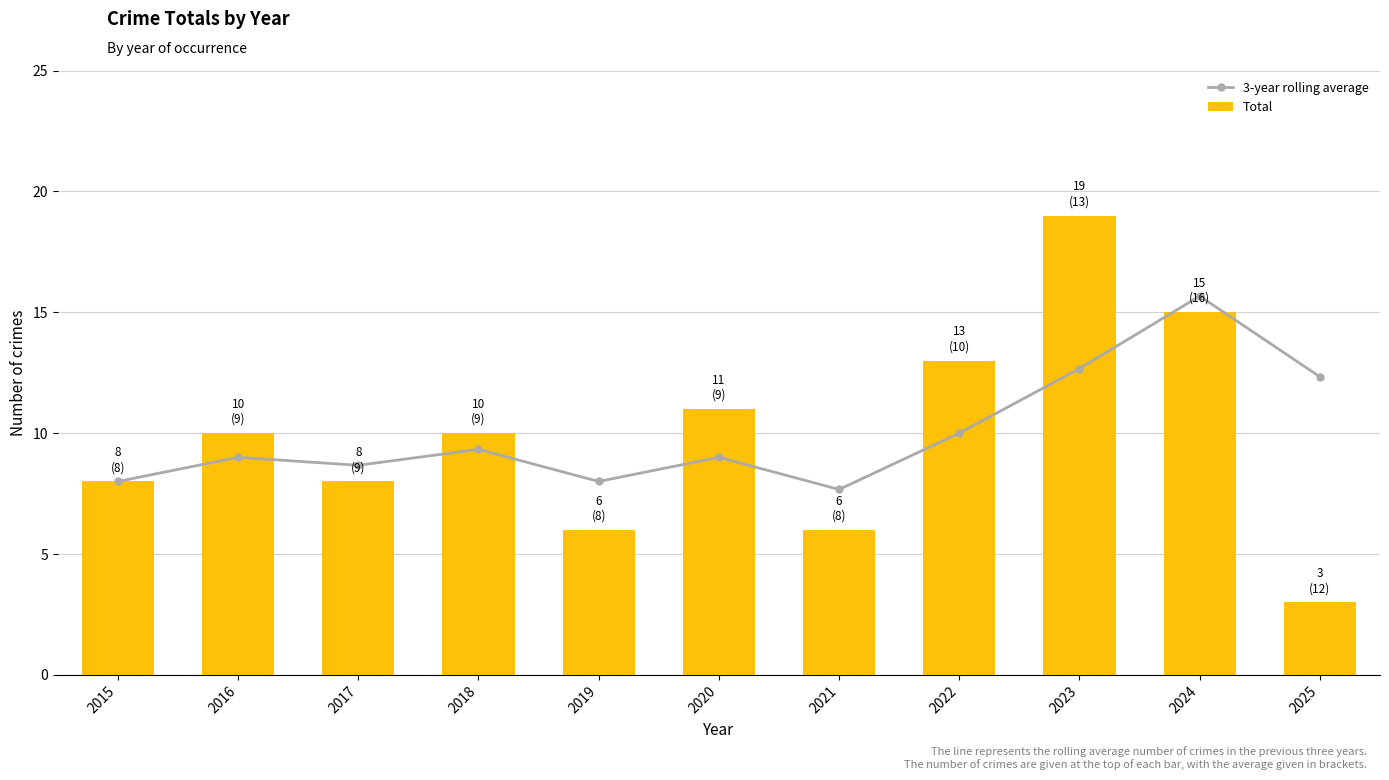

List the series in order of their overall mean, highest first.

3-year rolling average, Total